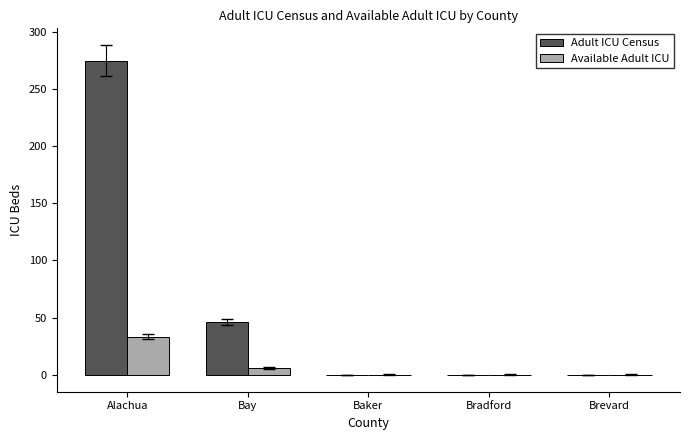

Between Bay and Bradford, which series saw the biggest shift?

Adult ICU Census